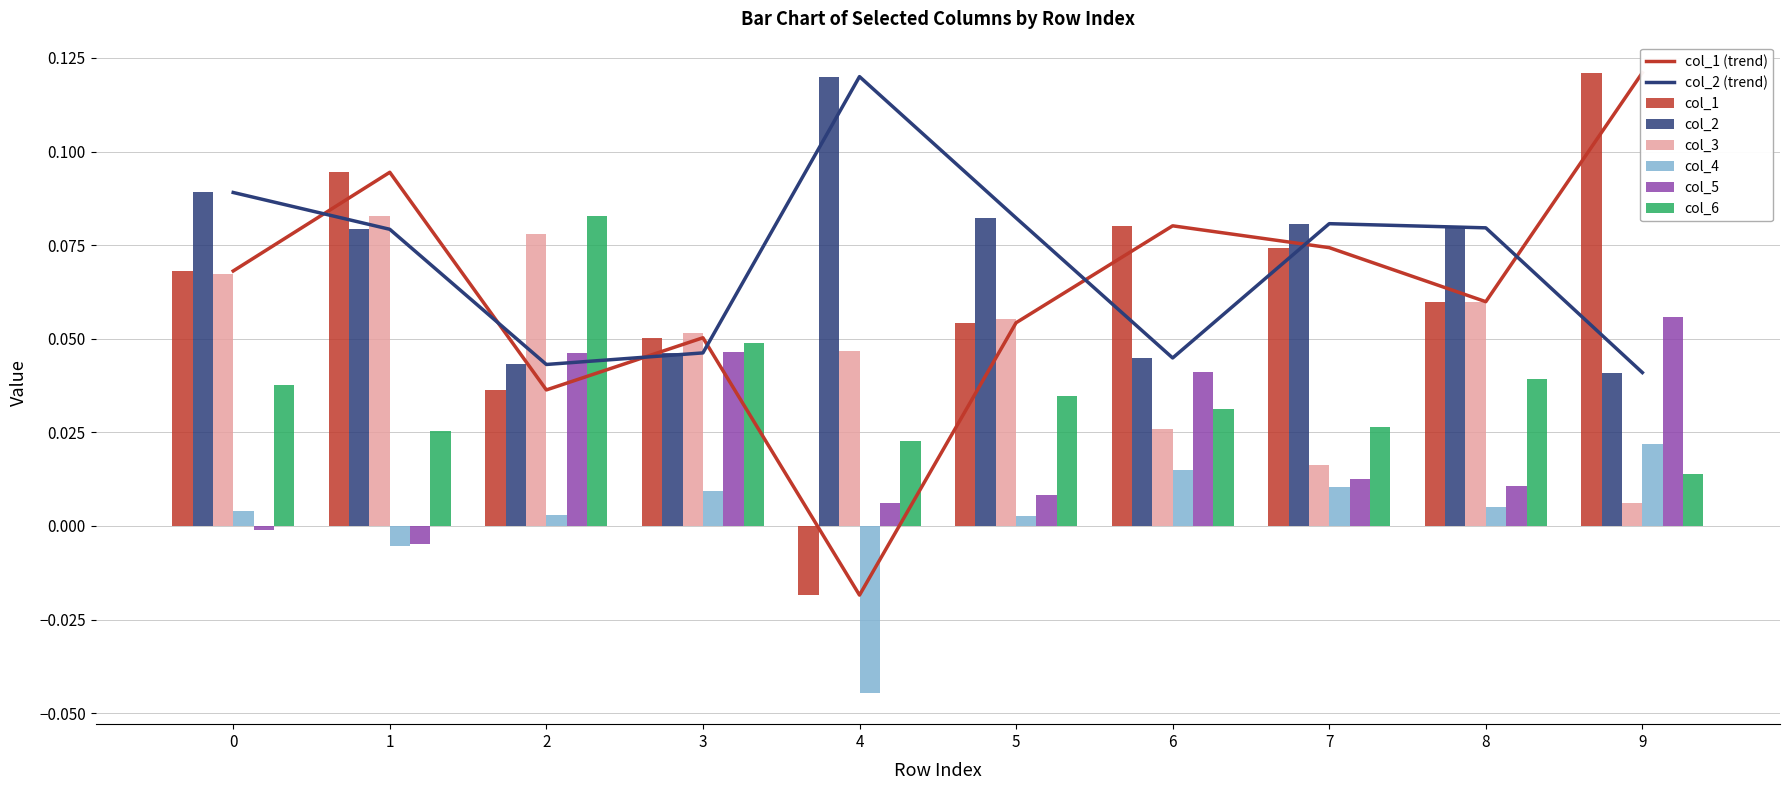

Rank the categories by col_2 value from lowest to highest.

9, 2, 6, 3, 1, 8, 7, 5, 0, 4